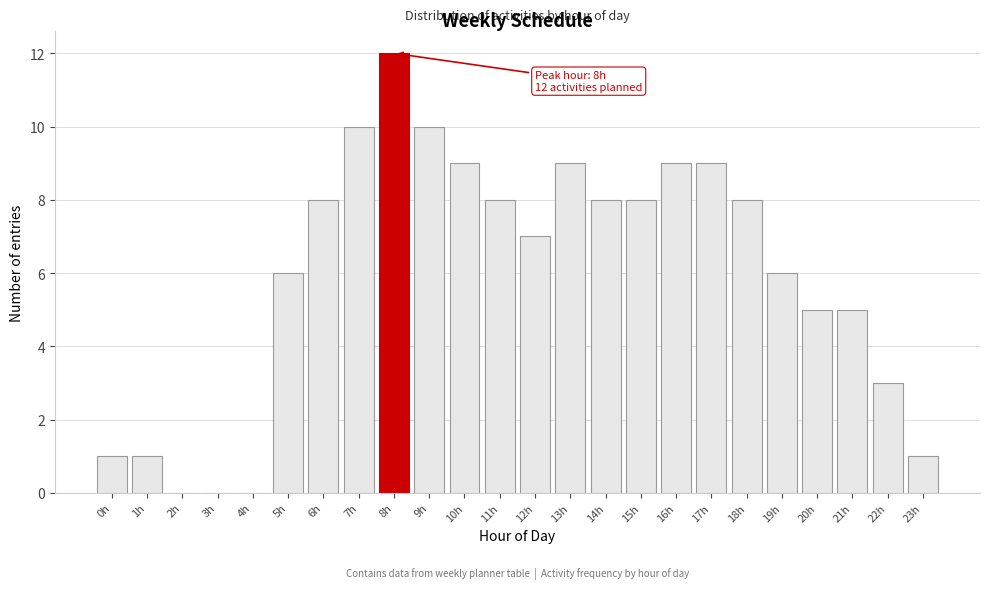

Reading right to left, extract all data points from this chart.

23h=1	22h=3	21h=5	20h=5	19h=6	18h=8	17h=9	16h=9	15h=8	14h=8	13h=9	12h=7	11h=8	10h=9	9h=10	8h=12	7h=10	6h=8	5h=6	4h=0	3h=0	2h=0	1h=1	0h=1